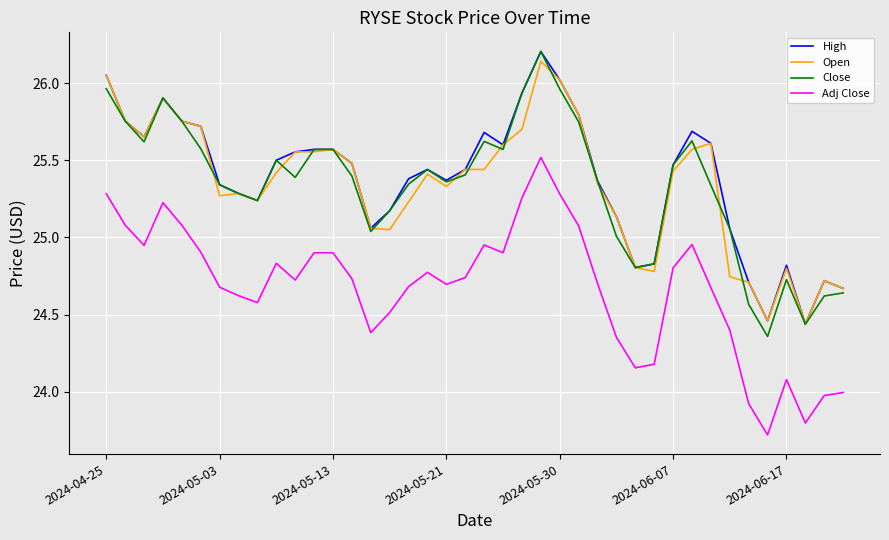

How many interior local valleys does the Adj Close series have?

9